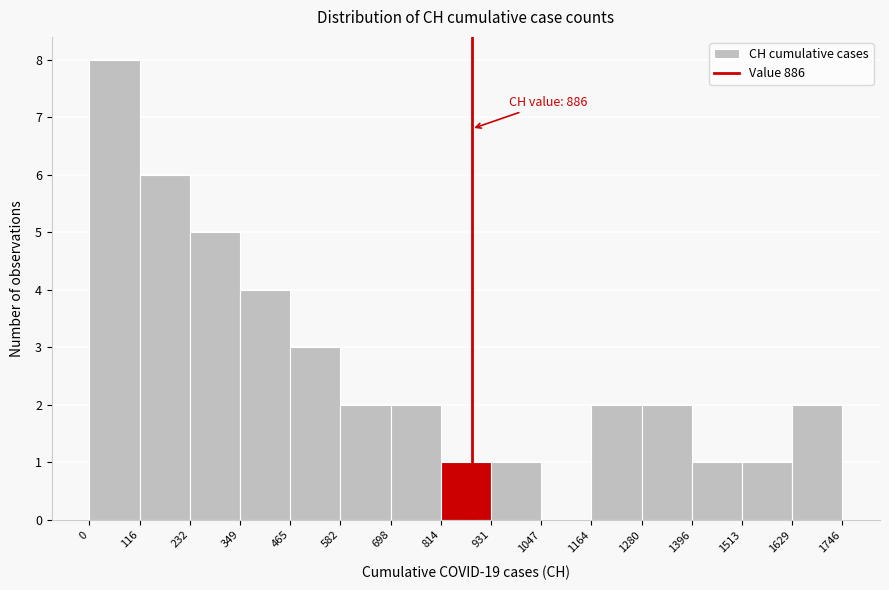

Over which range of the x-axis is the bar tallest?

0 to 116